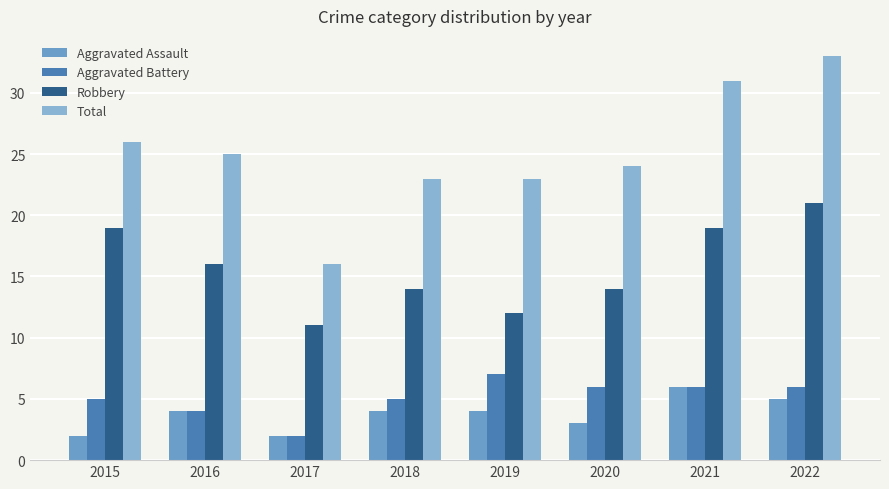

What is the value of the Aggravated Battery bar at the 1st from the left?

5